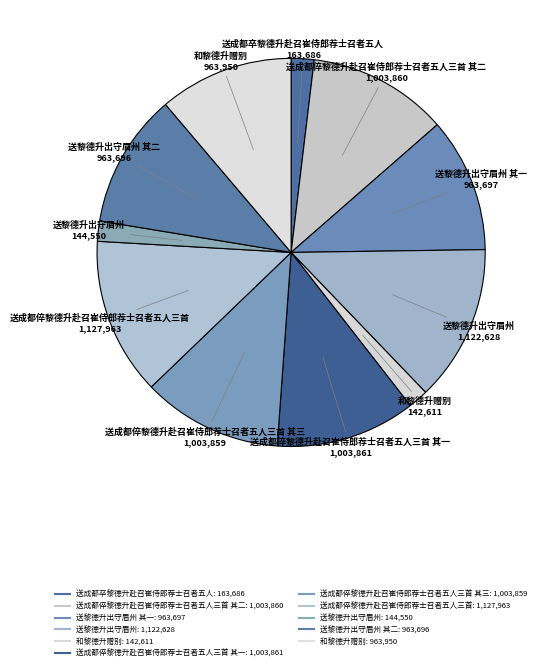

Rank the categories by value from highest to lowest.

送成都倅黎德升赴召崔侍郎荐士召者五人三首, 送黎德升出守眉州, 送成都倅黎德升赴召崔侍郎荐士召者五人三首 其一, 送成都倅黎德升赴召崔侍郎荐士召者五人三首 其二, 送成都倅黎德升赴召崔侍郎荐士召者五人三首 其三, 和黎德升赠别, 送黎德升出守眉州 其一, 送黎德升出守眉州 其二, 送成都卒黎德升赴召崔侍郎荐士召者五人, 送黎德升出守眉州, 和黎德升赠别